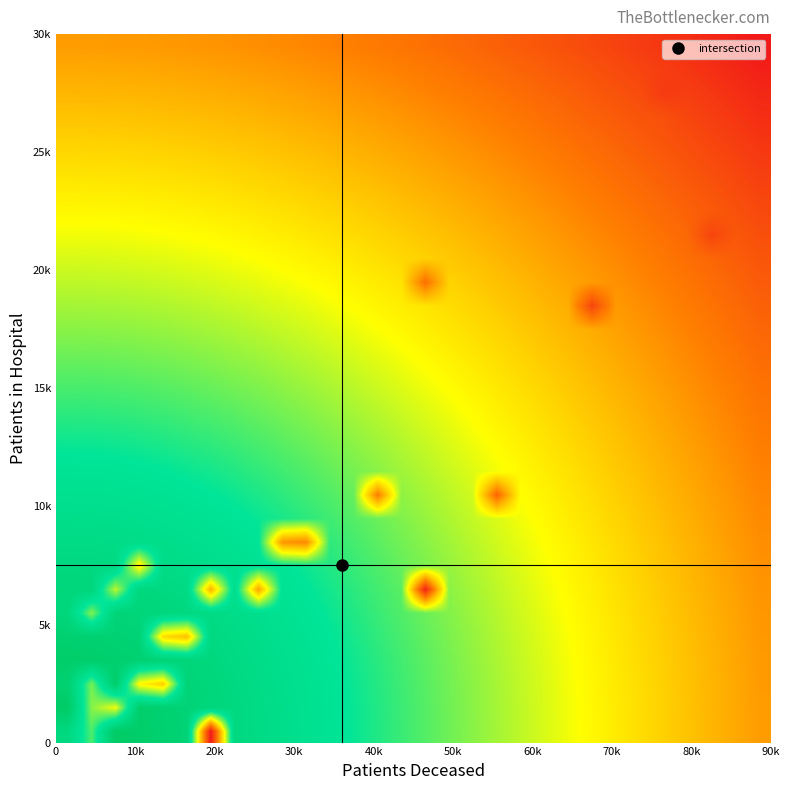

What is the greatest value displayed?

38.1